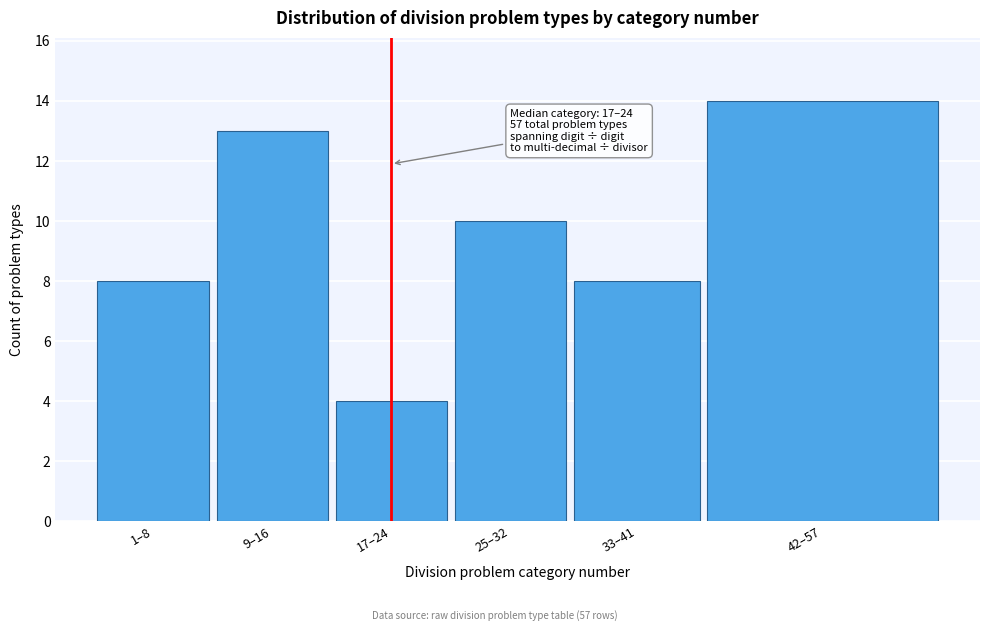

Reading left to right, transcribe all the data shown in this chart.

1–8=8	9–16=13	17–24=4	25–32=10	33–41=8	42–57=14